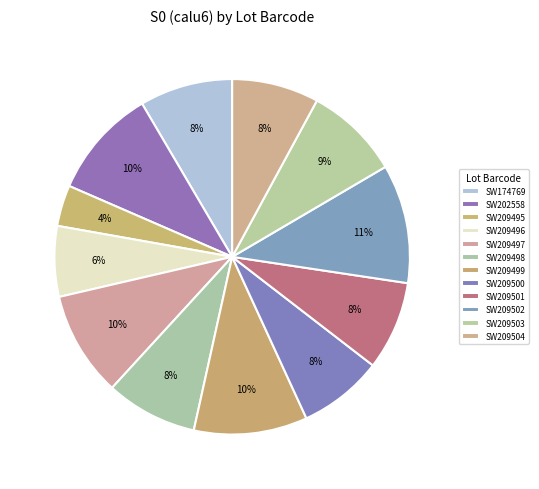

How many slices are in this pie chart?

12